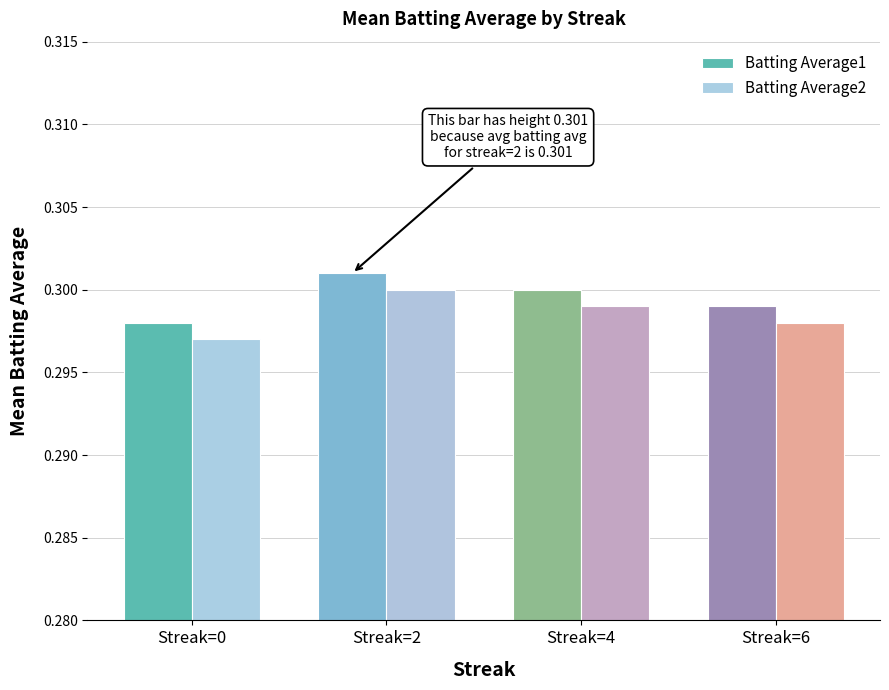

At which category does the chart reach its minimum across all series?

Streak=0